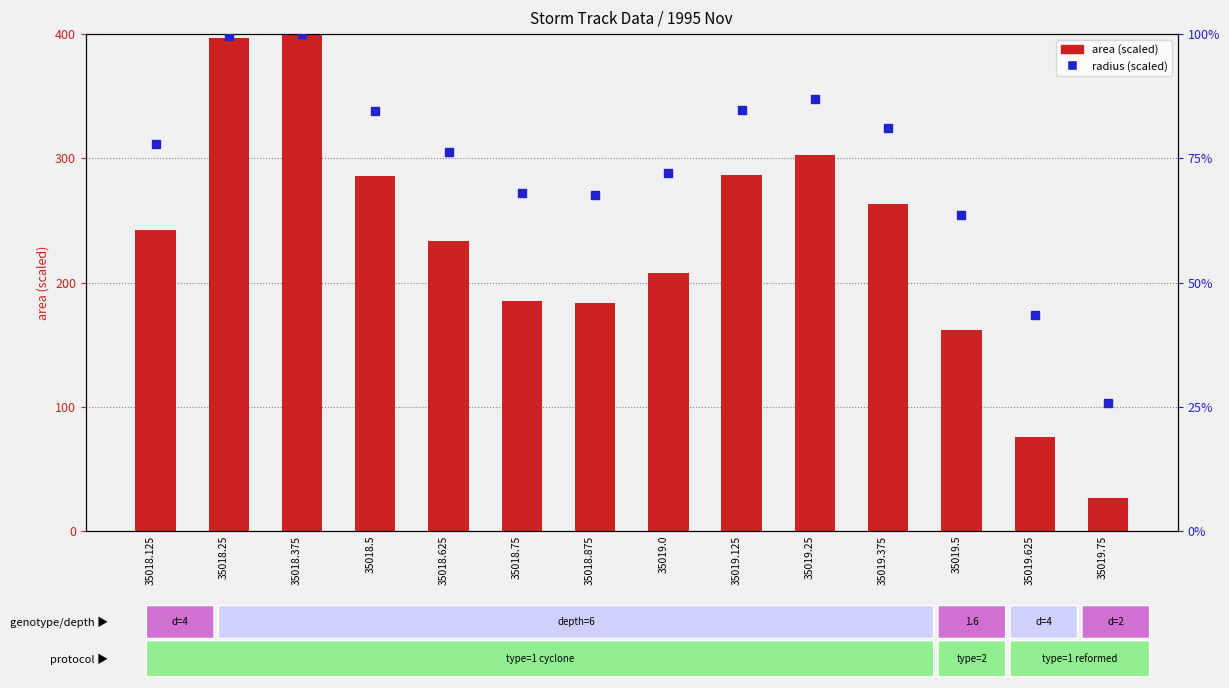

Which series contains the highest Y value?

area (scaled)